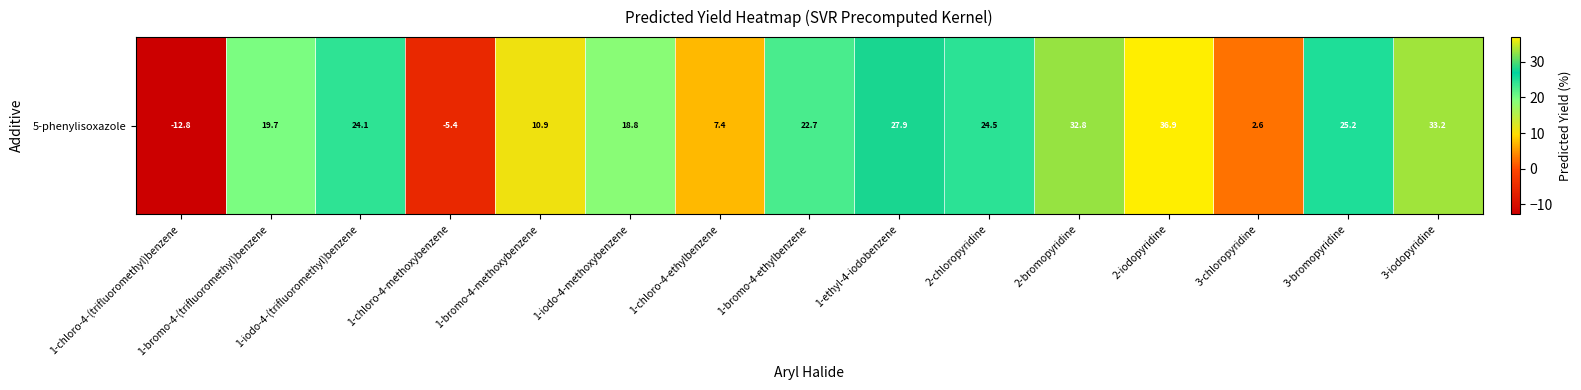

How many categories are shown in the chart?

15